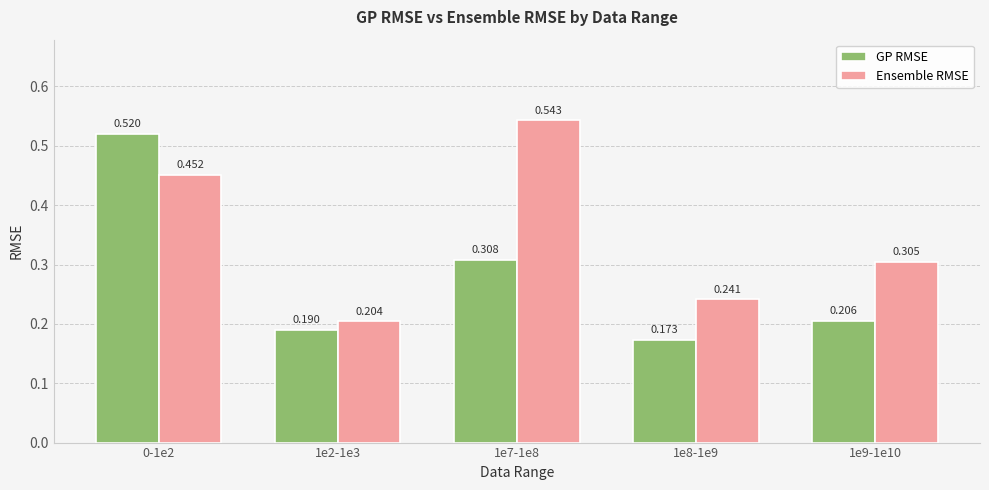

What is the label of the 1st bar from the right?

1e9-1e10